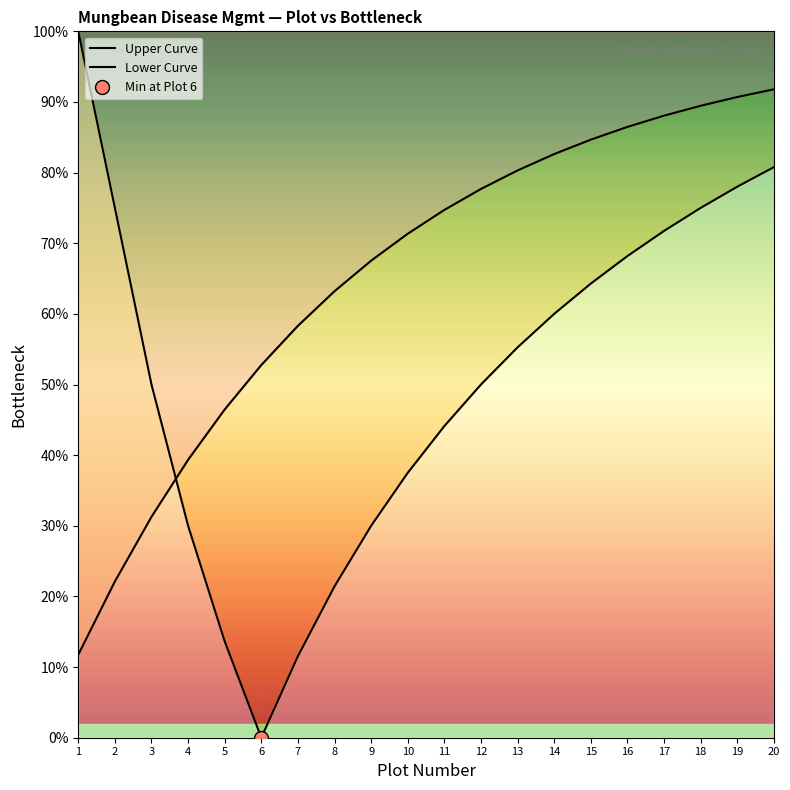

At which category does the chart reach its peak across all series?

1